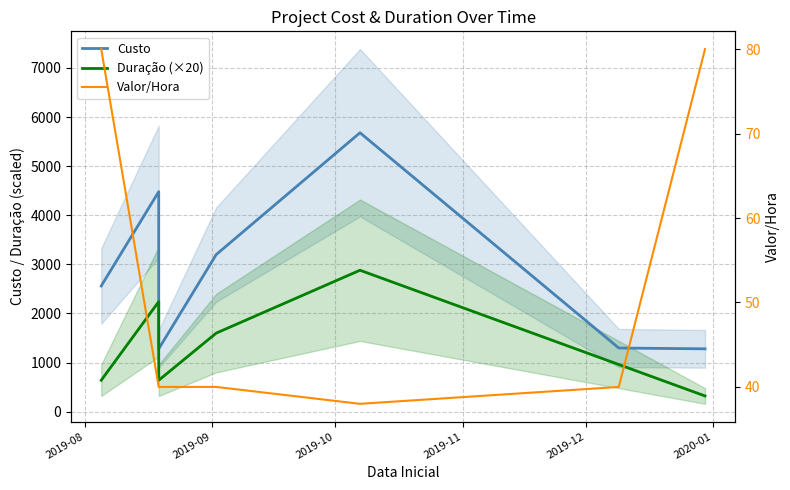

Reading left to right, transcribe all the data shown in this chart.

Custo: 2560	4480	1280	3200	5680	1296	1280
Duração (×20): 640	2240	640	1600	2880	960	320
Valor/Hora: 80	40	40	40	38	40	80